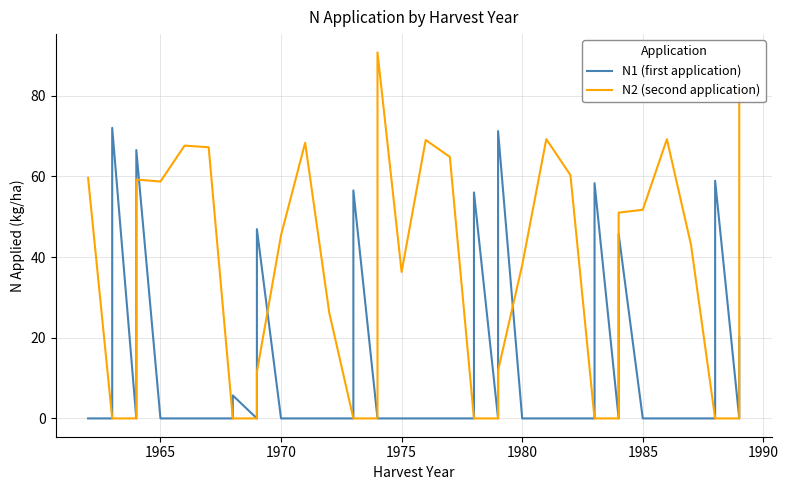

What is the difference between the maximum and minimum values in the N1 (first application) series?

72.0